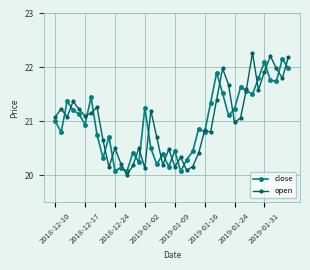

True or false: open has more than 0 points higher than both neighbors.

True